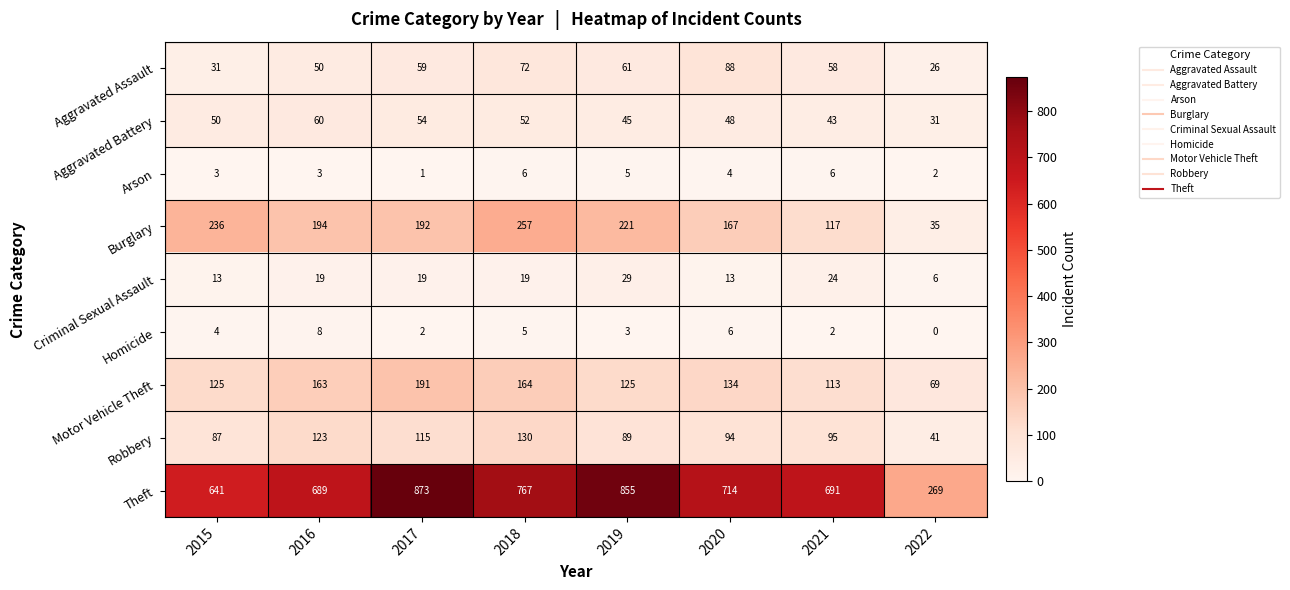

What is the difference between the Robbery values at 2021 and 2022?

54